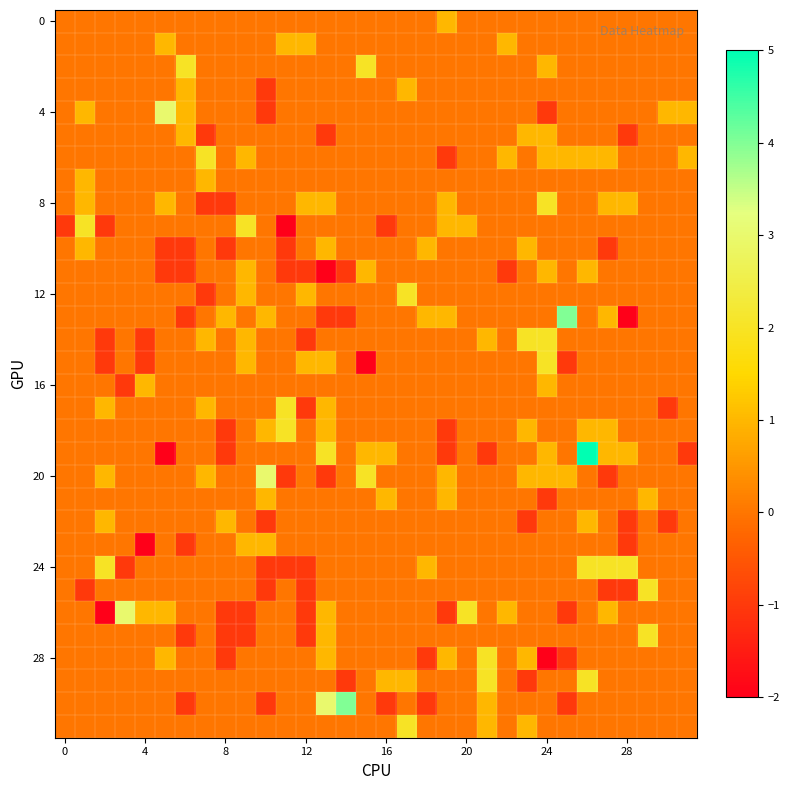

At which category is the sum across all series the highest?

26